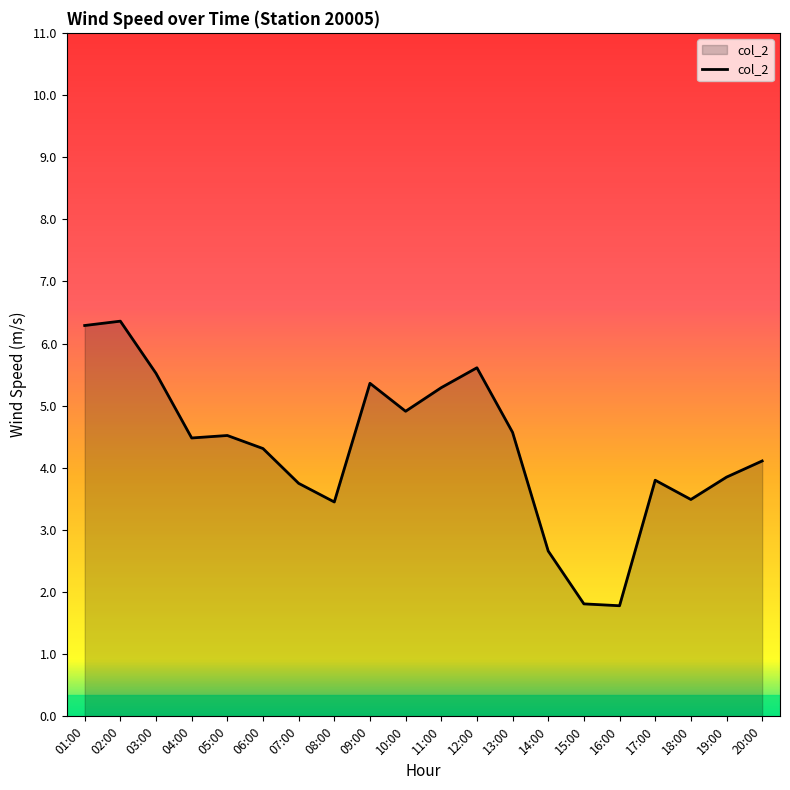

How many lines are shown in the chart?

1